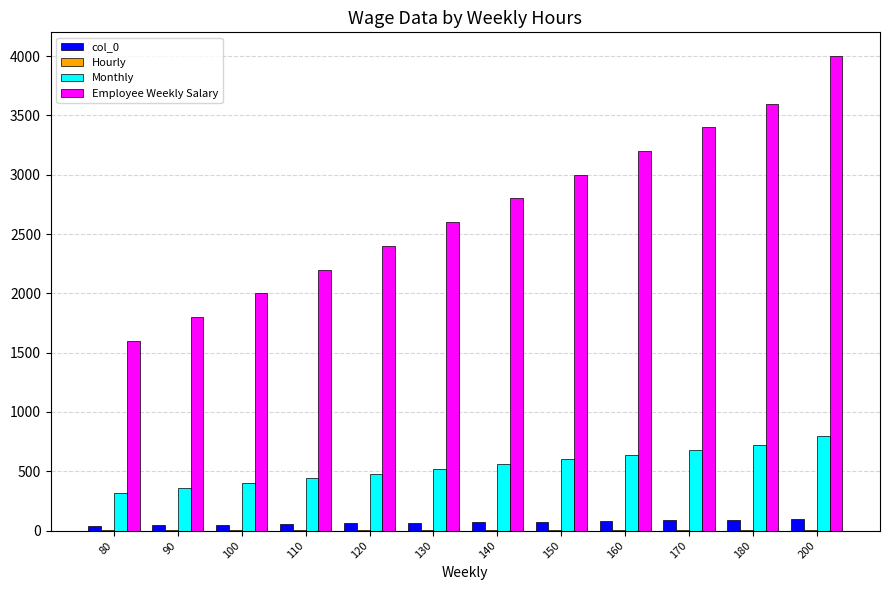

True or false: Employee Weekly Salary has a value of 1661.1 at 200.

False